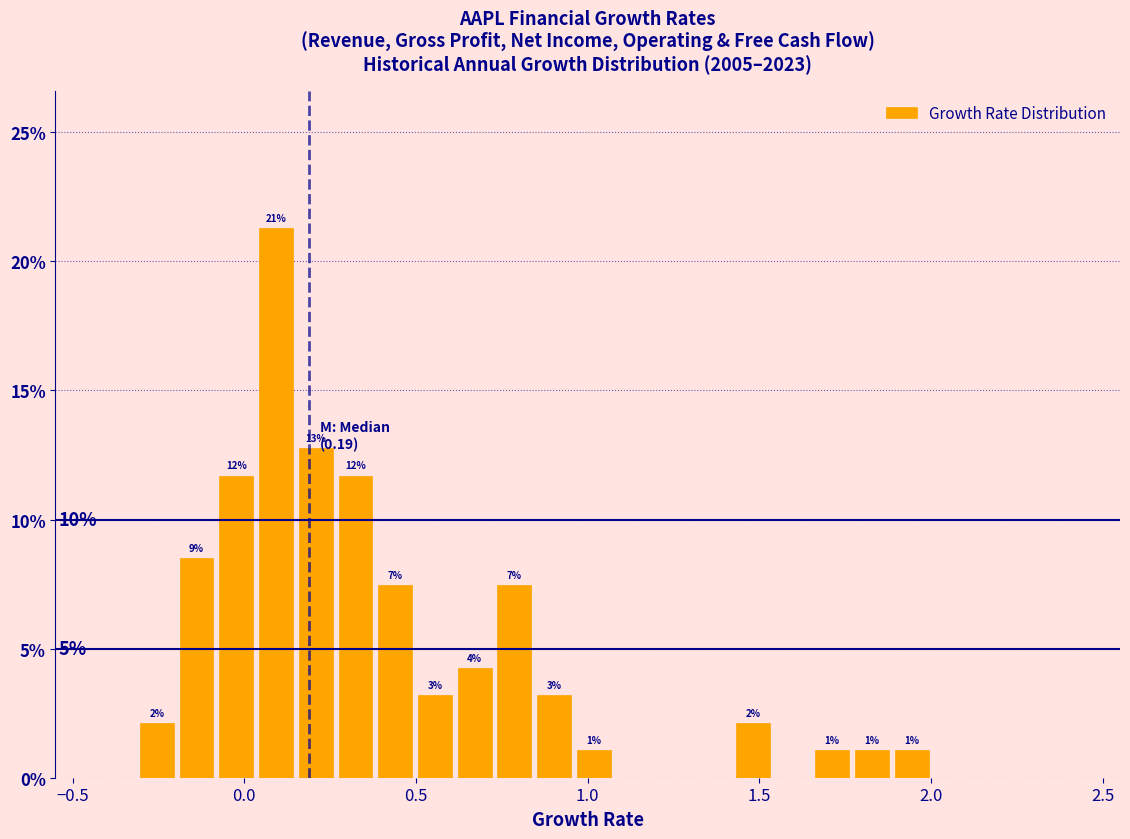

Read against the x-axis, roughly where is the centre of the tallest bar?

0.10